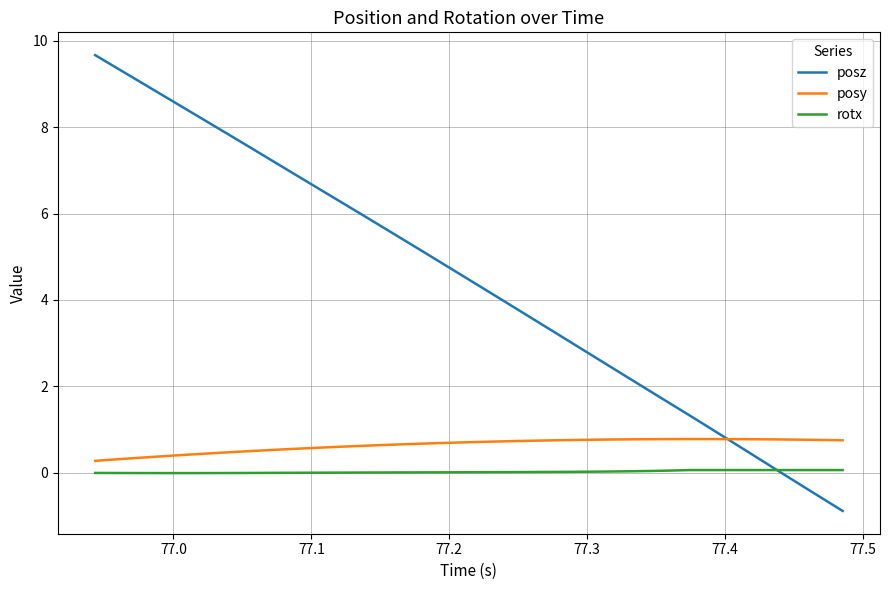

Does the chart display data point markers on the line(s)?

No